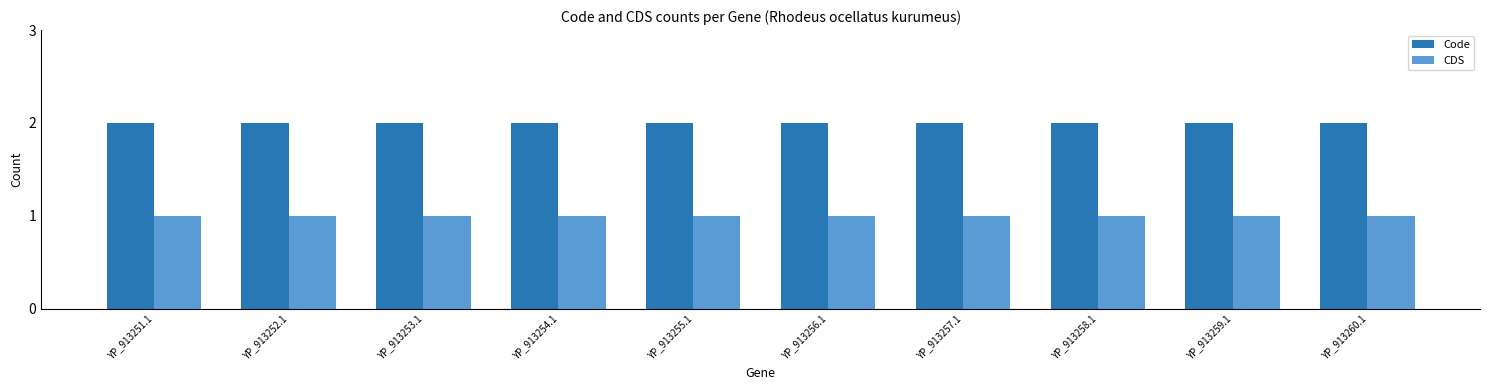

Is the value of Code at YP_913251.1 greater than the value of CDS at YP_913255.1?

Yes